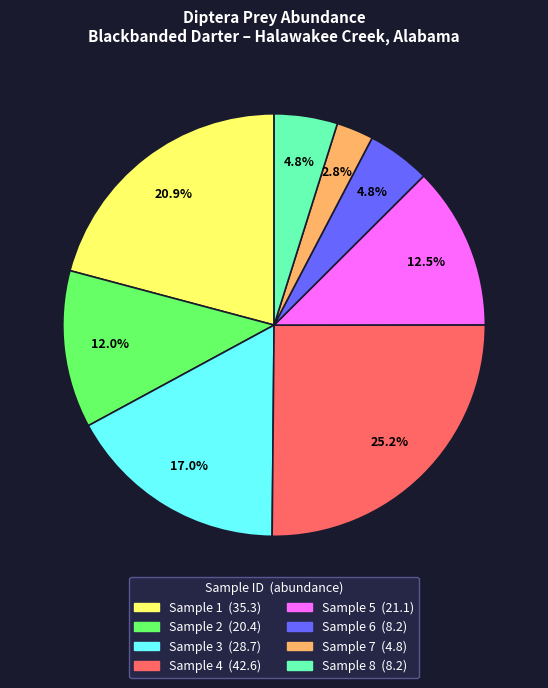

Does any single category account for the majority?

No